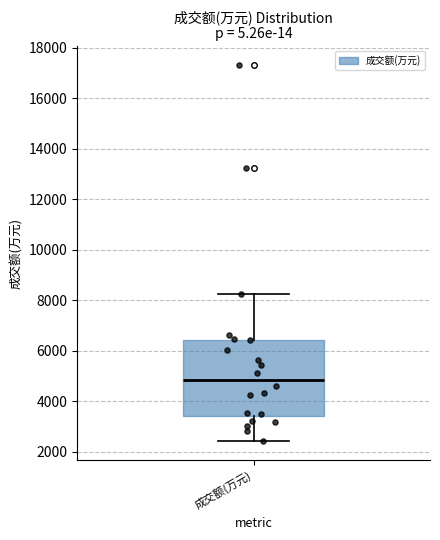

Read this box plot against the y-axis: the position of the median line, the range covered by the box, and the ends of both whiskers. The values are not printed on the chart, so give them approximately, as read against the axis.

median 4800, box 3400 to 6400, whiskers 2400 to 8200